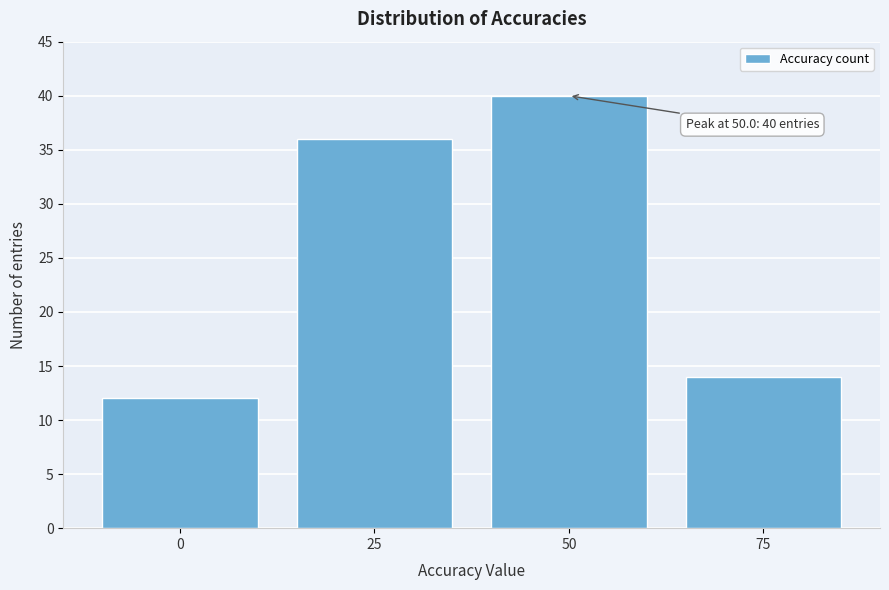

Reading right to left, what are all the values shown in this chart?

14	40	36	12